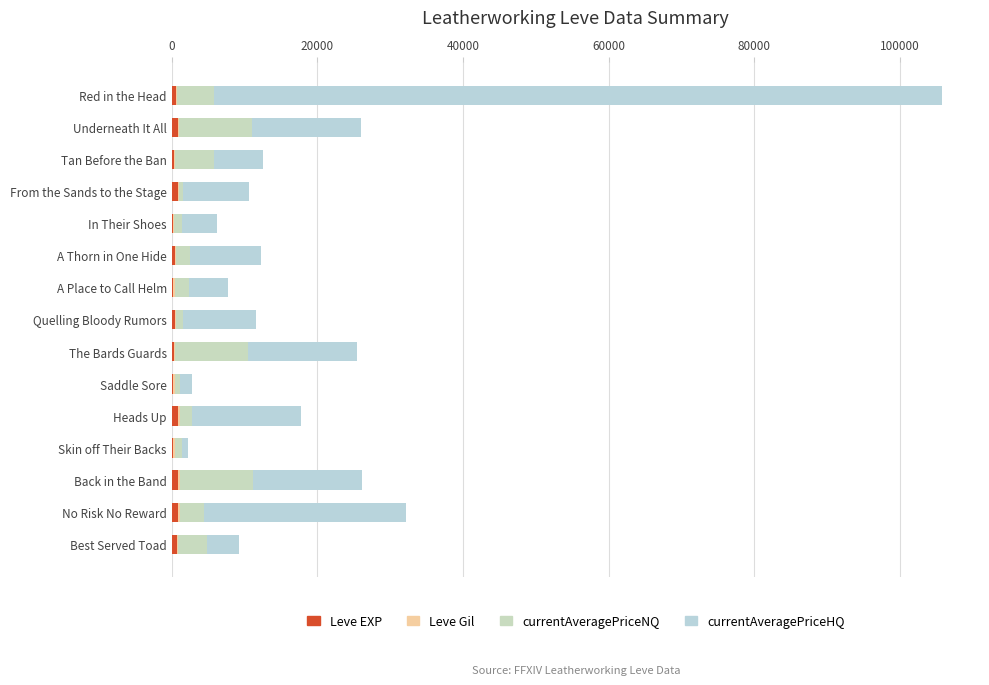

How many series are shown in this chart?

4